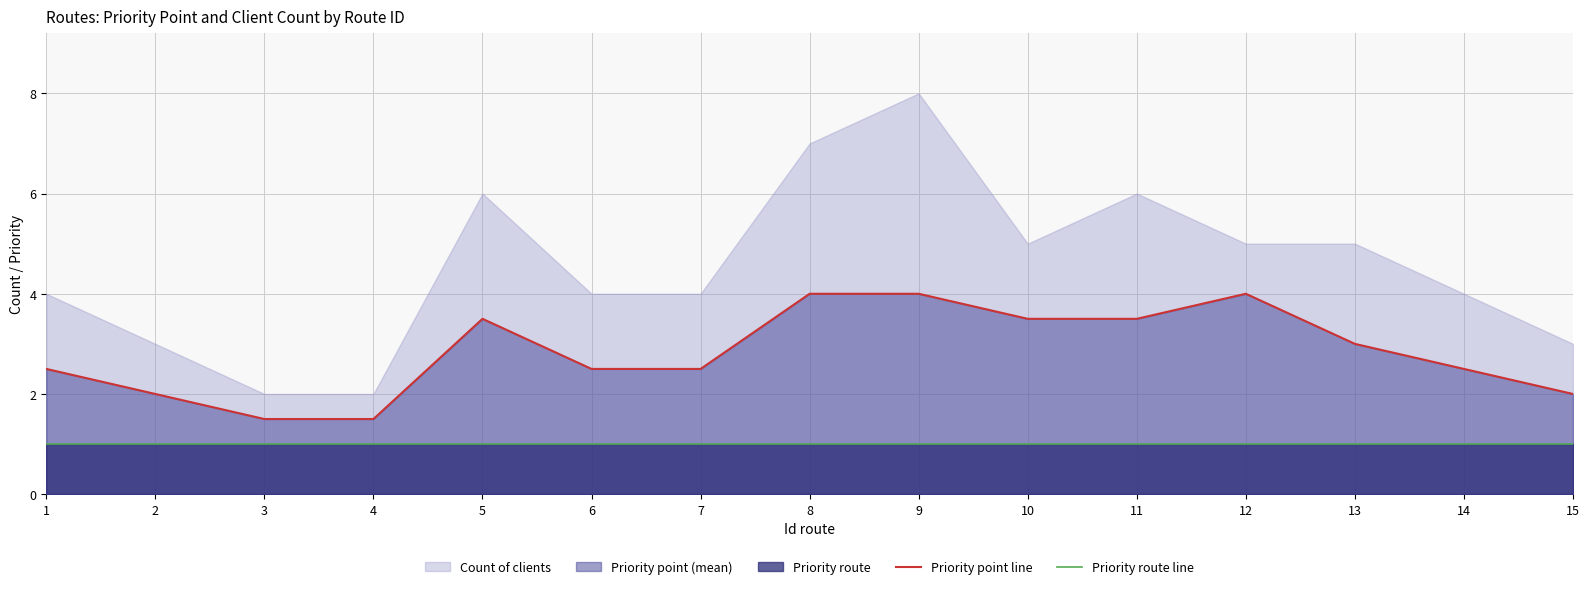

Reading right to left, extract all data points from this chart.

Priority point line: 15=2.0	14=2.5	13=3.0	12=4.0	11=3.5	10=3.5	9=4.0	8=4.0	7=2.5	6=2.5	5=3.5	4=1.5	3=1.5	2=2.0	1=2.5
Priority route line: 15=1.0	14=1.0	13=1.0	12=1.0	11=1.0	10=1.0	9=1.0	8=1.0	7=1.0	6=1.0	5=1.0	4=1.0	3=1.0	2=1.0	1=1.0